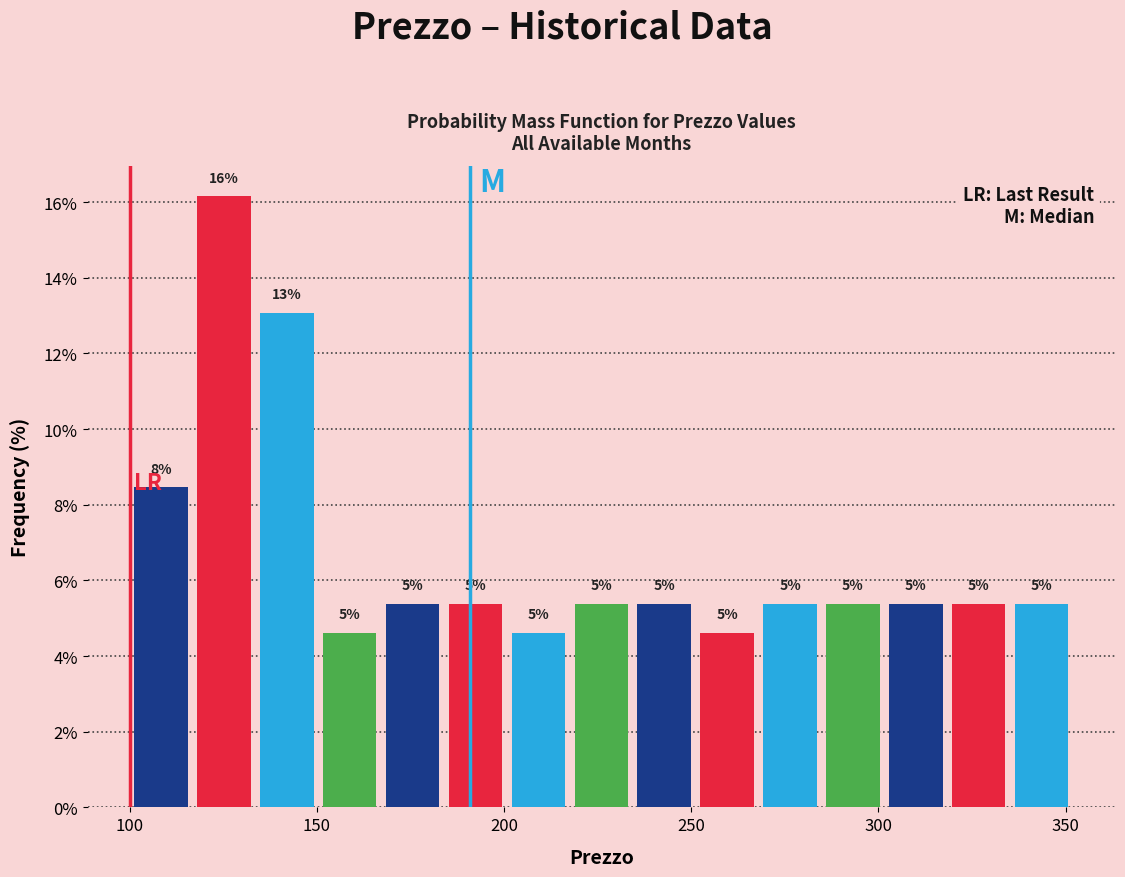

Read against the x-axis, roughly where is the centre of the tallest bar?

125